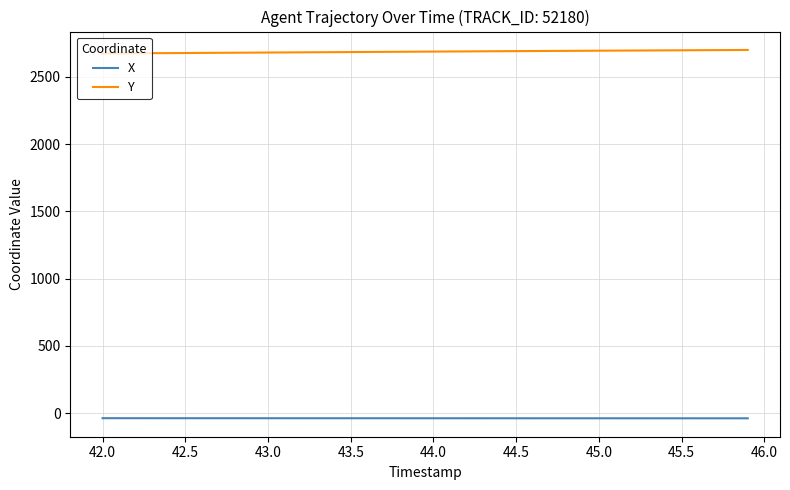

True or false: X and Y intersect in this chart.

False